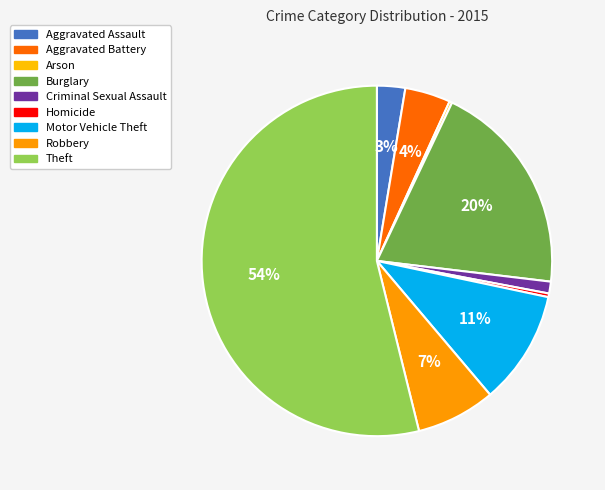

To the nearest percent, what is the combined percentage of Robbery and Motor Vehicle Theft?

18%